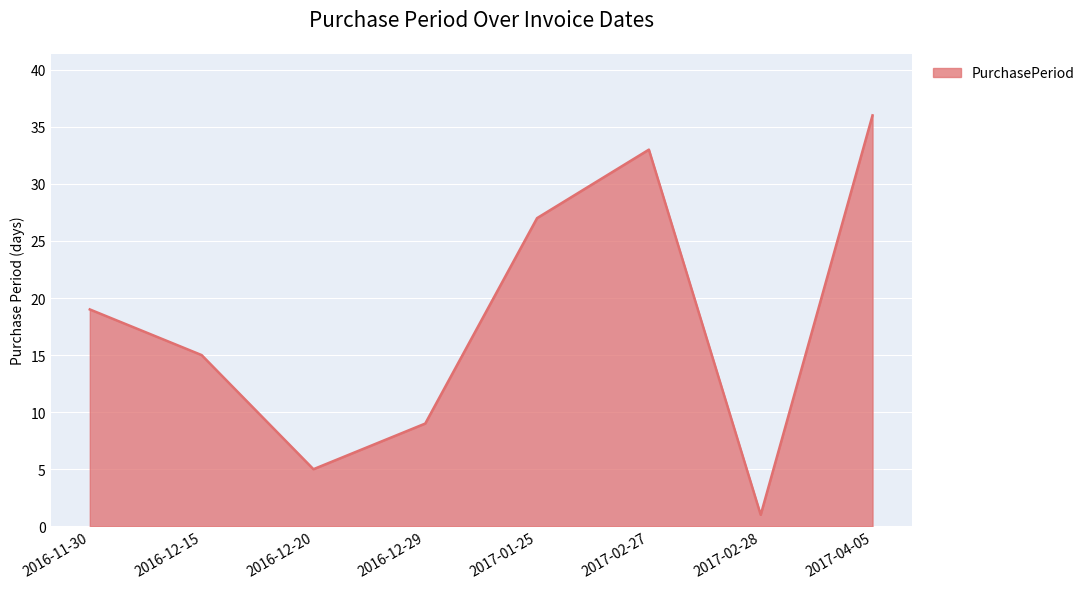

Reading left to right, what are all the values shown in this chart?

2016-11-30=19	2016-12-15=15	2016-12-20=5	2016-12-29=9	2017-01-25=27	2017-02-27=33	2017-02-28=1	2017-04-05=36